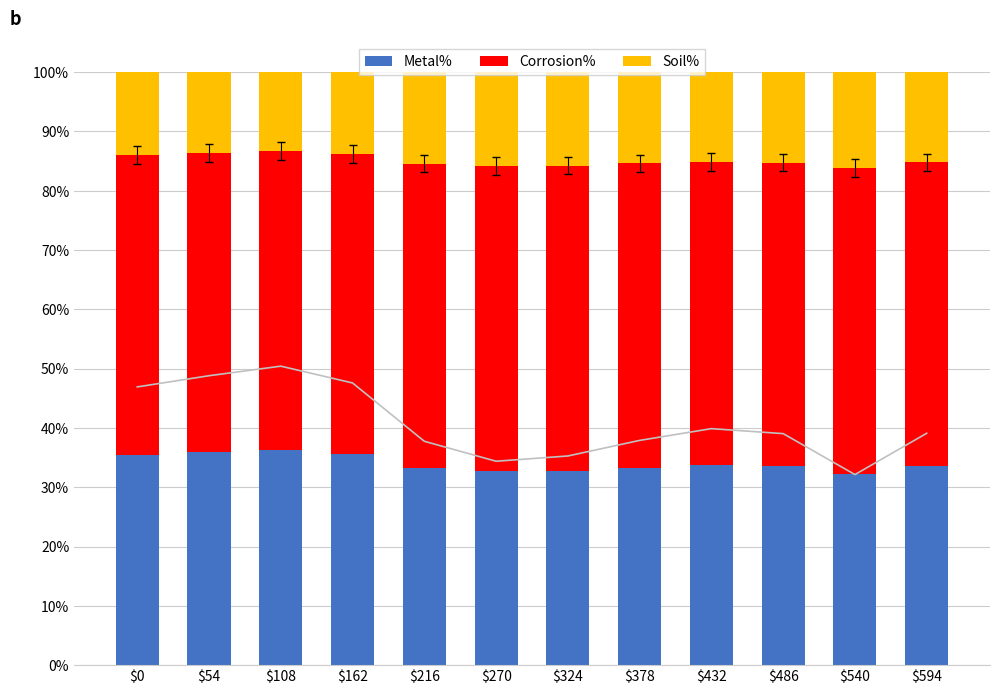

Reading left to right, extract all data points from this chart.

Metal%: $0=35.4	$54=35.9	$108=36.3	$162=35.5	$216=33.3	$270=32.7	$324=32.8	$378=33.3	$432=33.7	$486=33.5	$540=32.3	$594=33.5
Corrosion%: $0=50.7	$54=50.5	$108=50.4	$162=50.6	$216=51.3	$270=51.5	$324=51.4	$378=51.3	$432=51.2	$486=51.2	$540=51.6	$594=51.2
Soil%: $0=14.0	$54=13.6	$108=13.2	$162=13.8	$216=15.4	$270=15.9	$324=15.7	$378=15.4	$432=15.1	$486=15.2	$540=16.1	$594=15.2